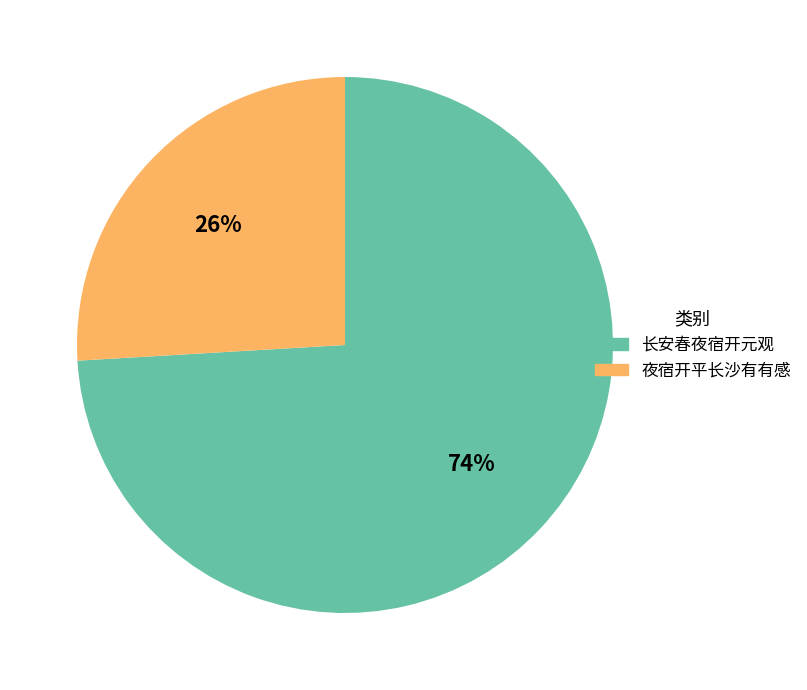

To the nearest percent, what is the difference between the largest and smallest slice percentages?

48%